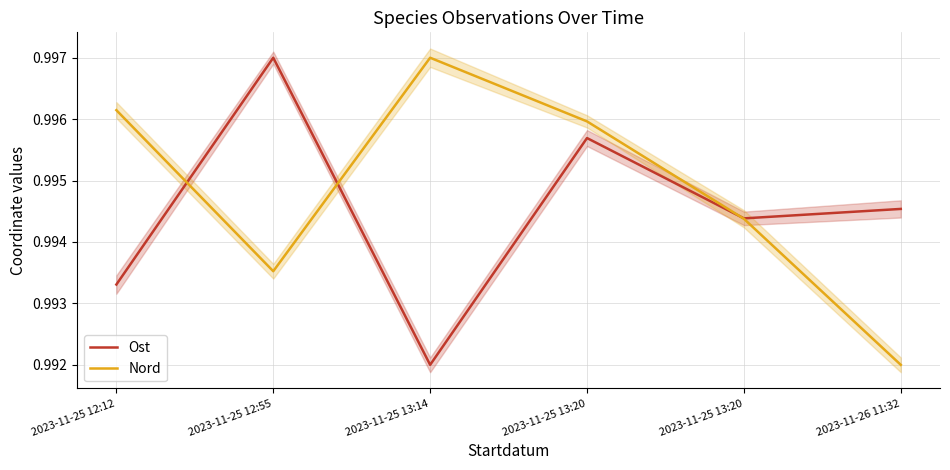

True or false: Nord has a value of 0.4 at 2023-11-25 13:20.

False